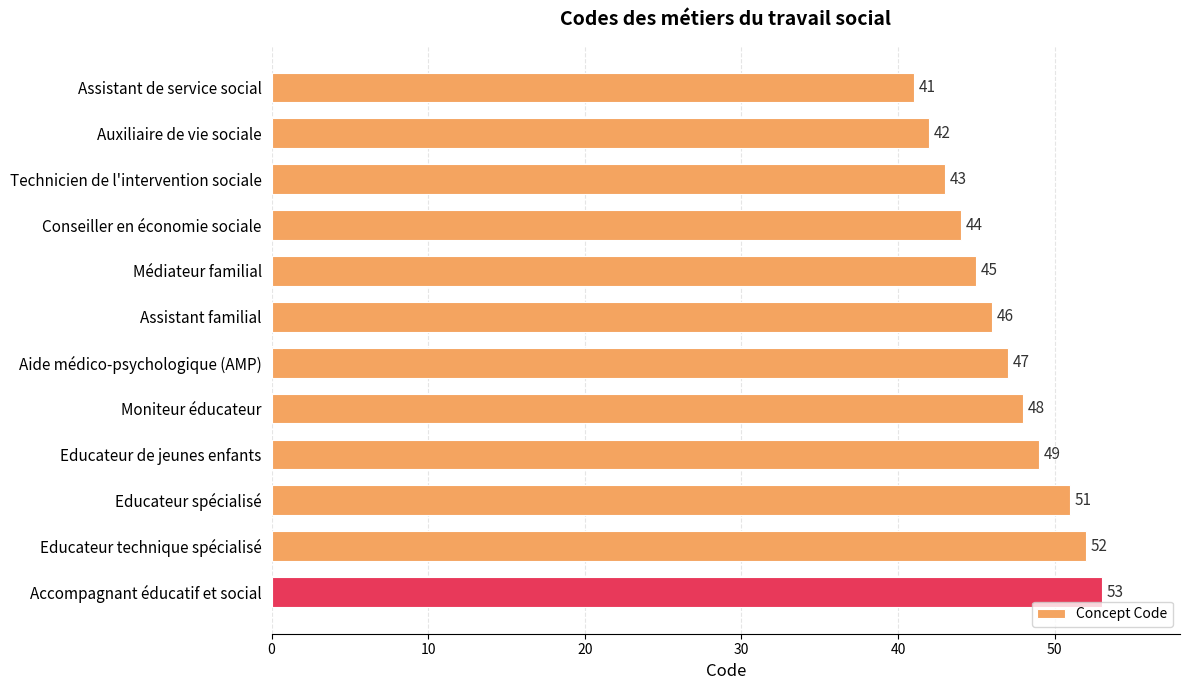

Where is the data nearest to the value 47?

Aide médico-psychologique (AMP)